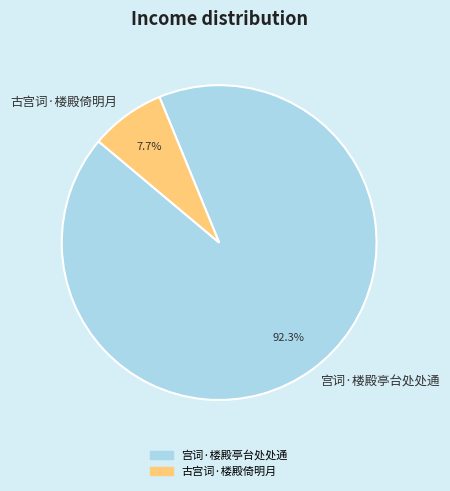

To the nearest percent, what is the difference between the 古宫词·楼殿倚明月 and 宫词·楼殿亭台处处通 slice percentages?

85%